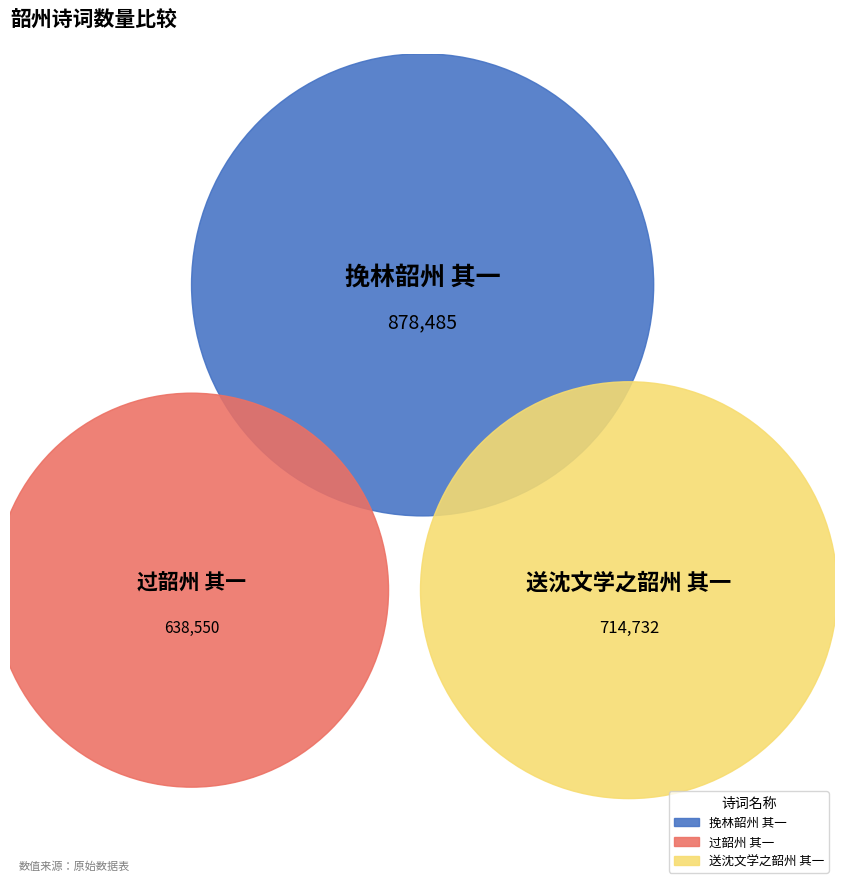

Is 过韶州 其一 the majority of the pie?

No